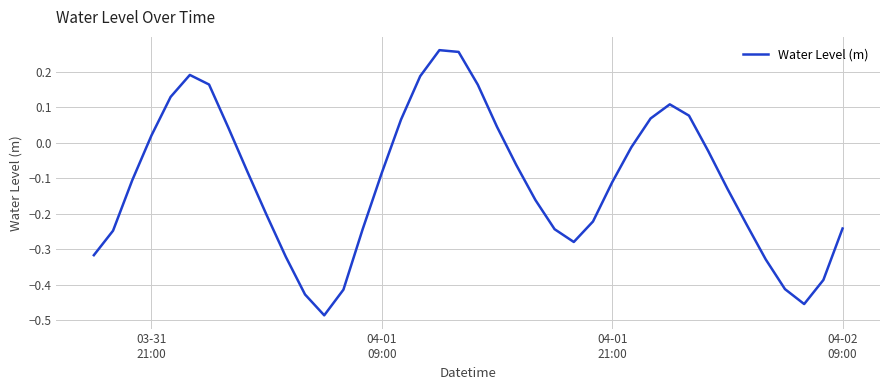

What is the difference between the maximum and minimum values?

0.7